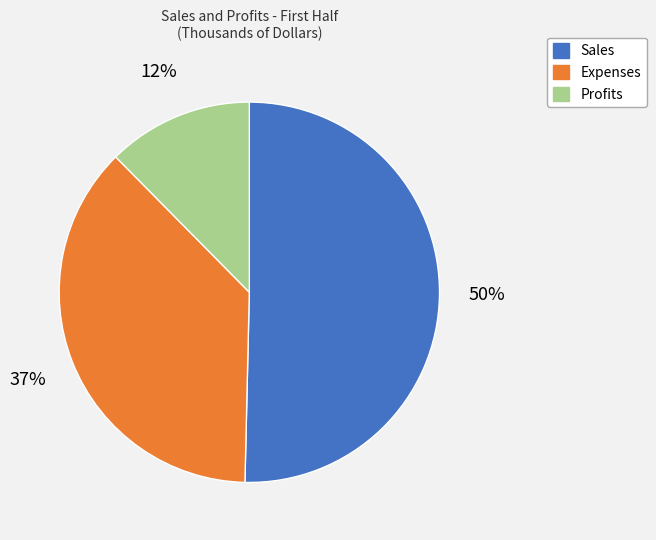

How many slices are in this pie chart?

3